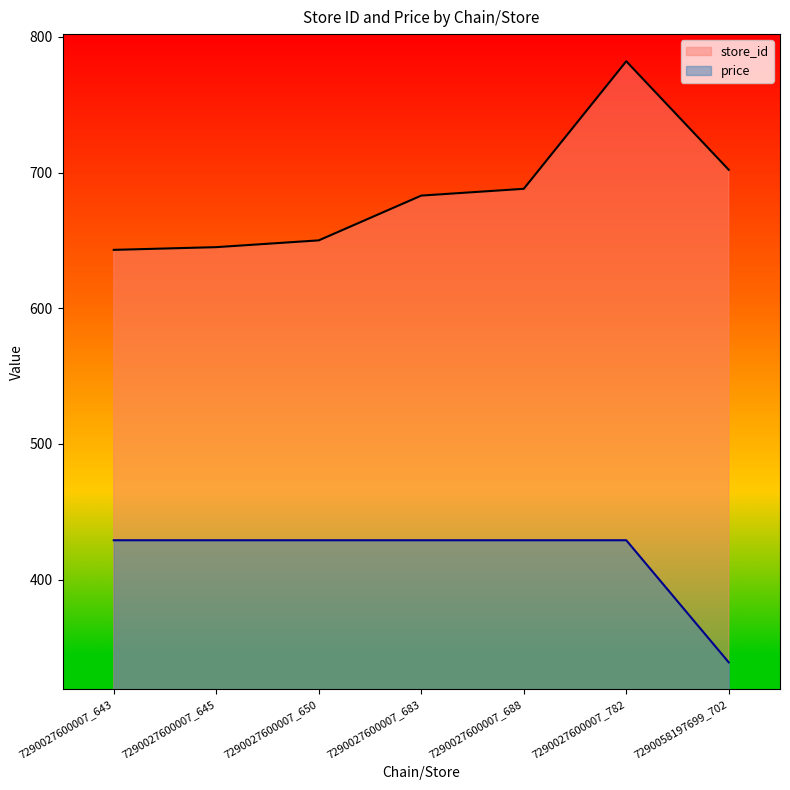

The value of price at 7290027600007_683 is 429. True or false?

True